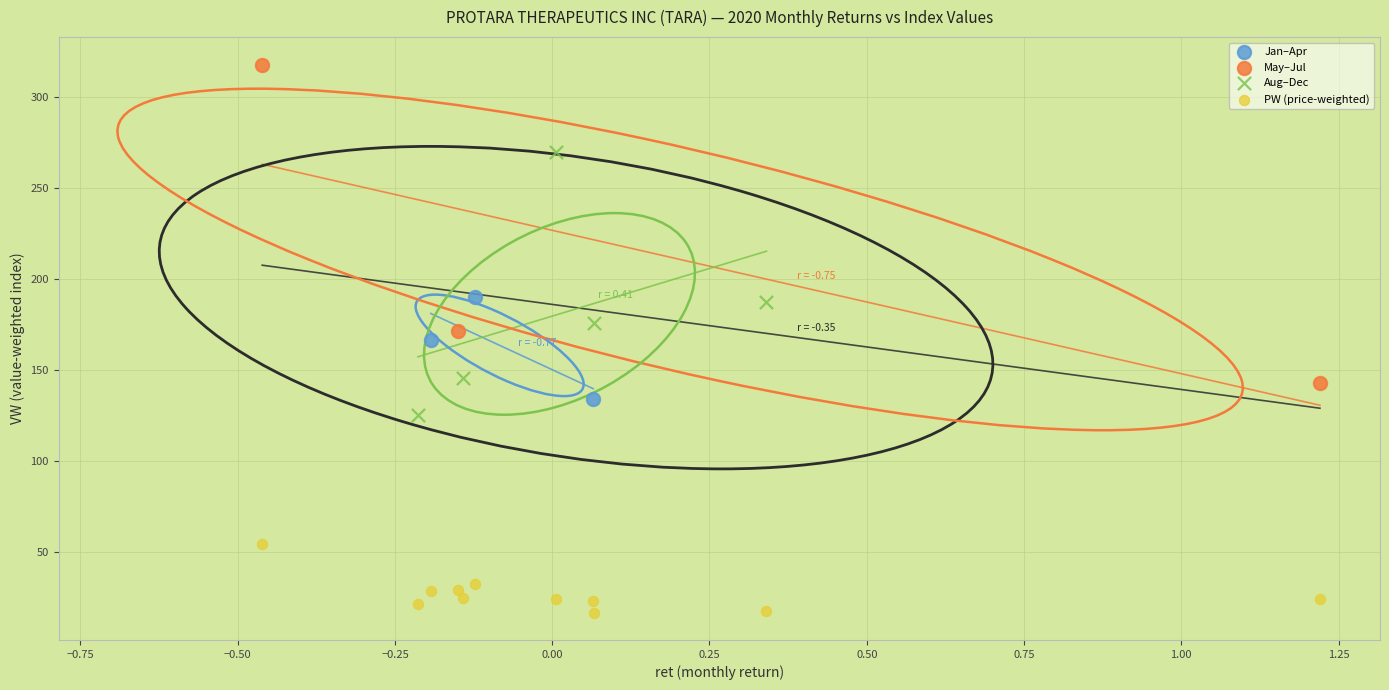

Which series reaches the maximum Y coordinate?

May–Jul